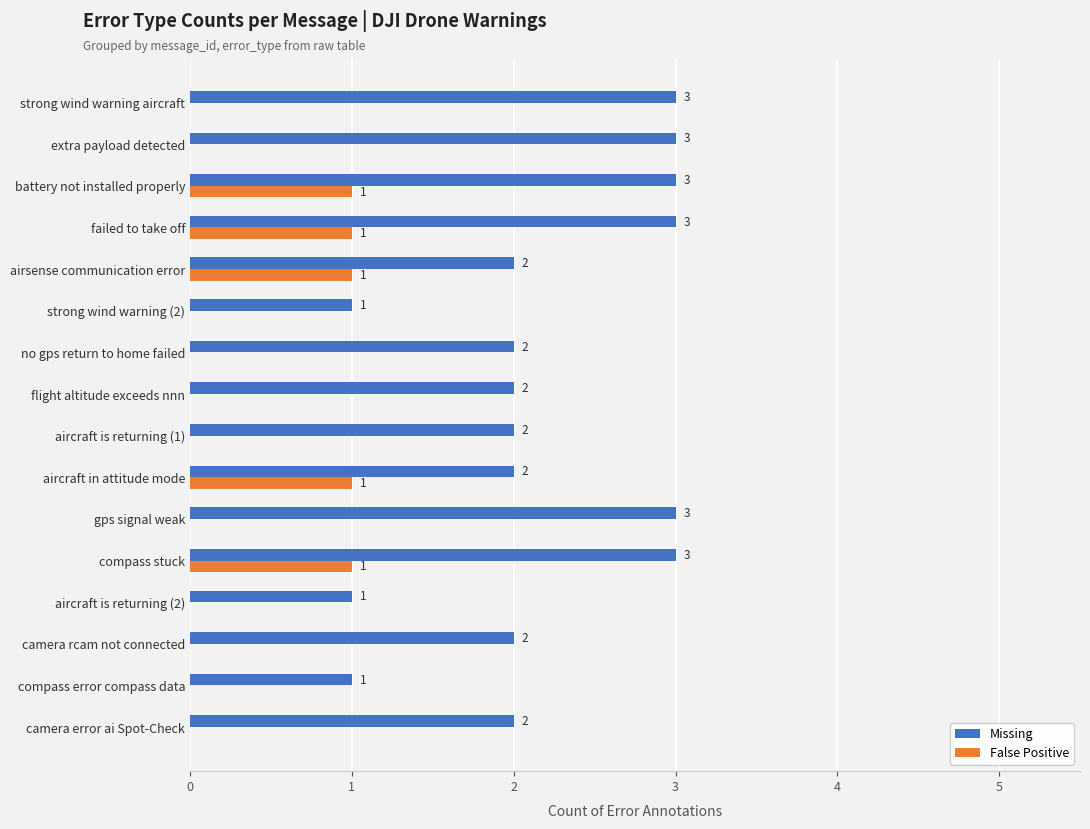

What are all the series names shown in the legend?

Missing, False Positive